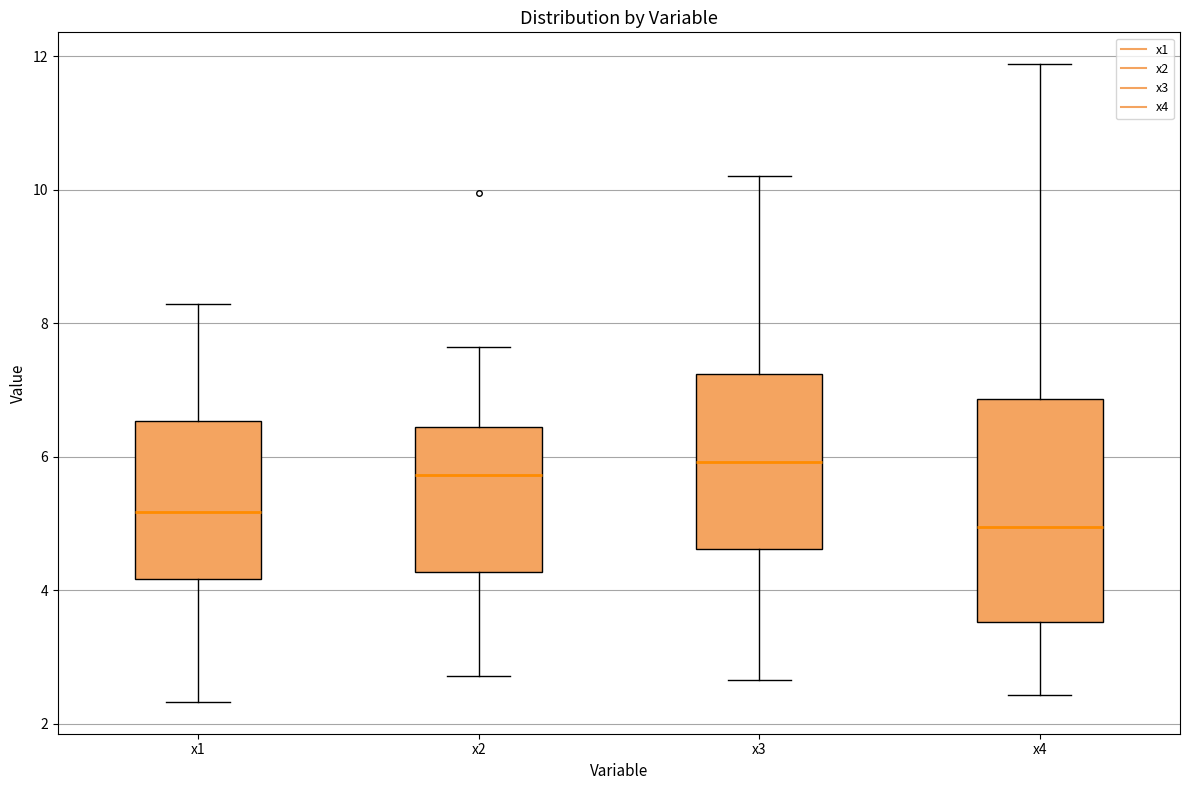

Comparing the boxes themselves (not the whiskers), which one is the tallest?

x4